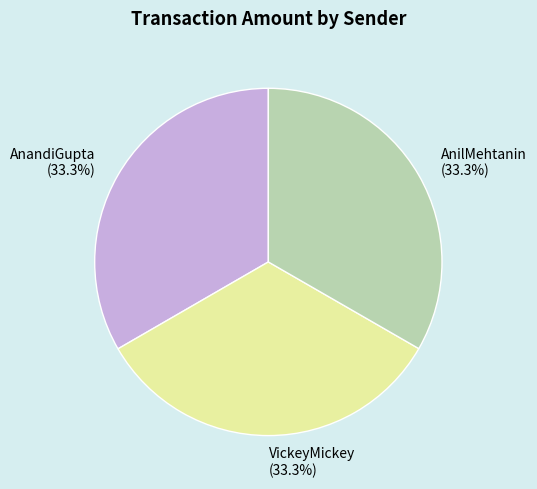

What percentage do AnilMehtanin (33.3%) and AnandiGupta (33.3%) together represent?

66.7%